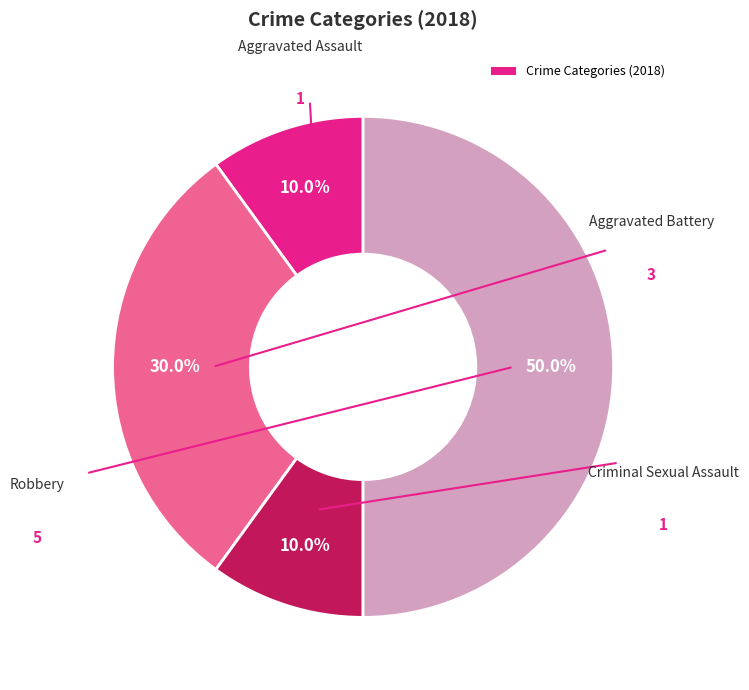

How many segments does this pie chart have?

4